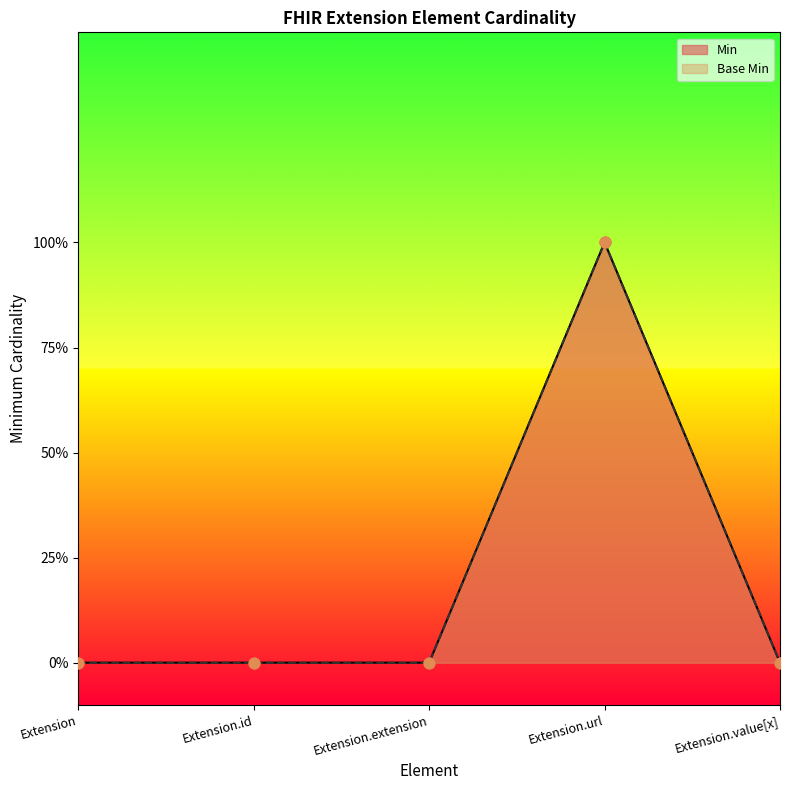

At how many categories does at least one series exceed 0?

1